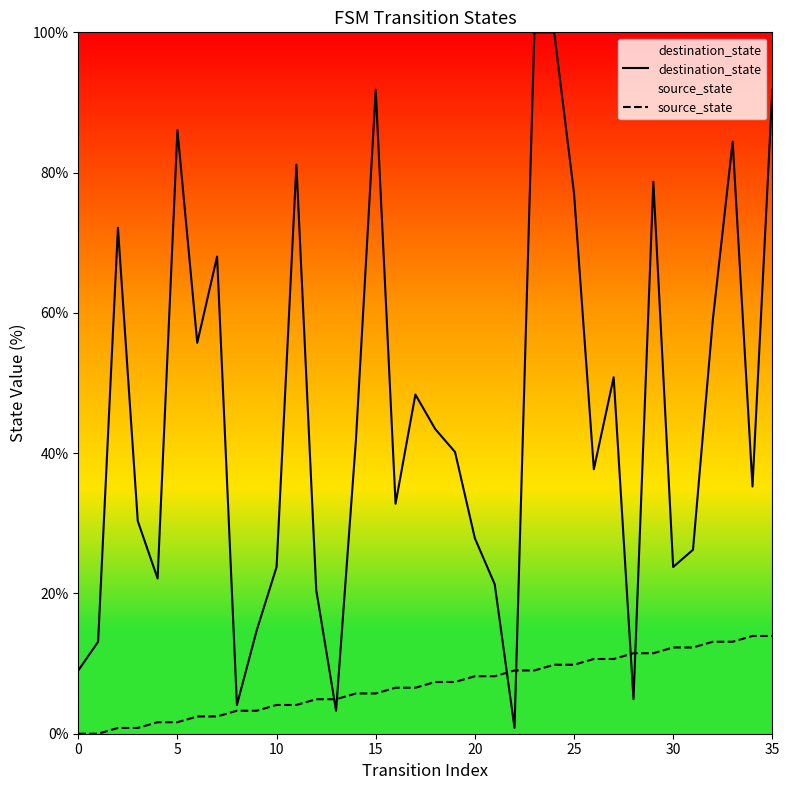

At which category is the sum across all series the highest?

24